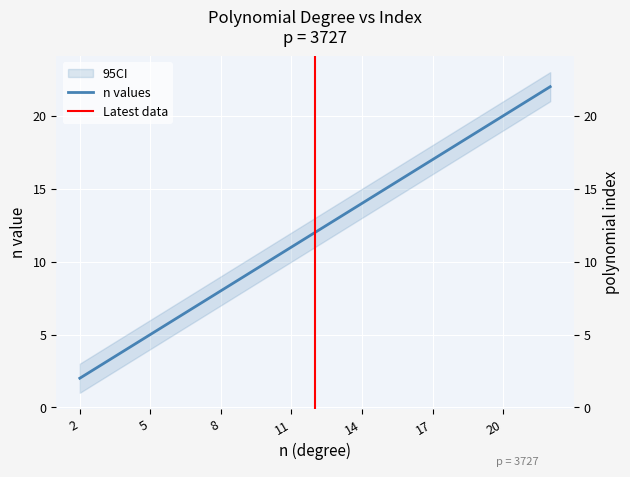

Which label corresponds to the smallest value in the chart?

2